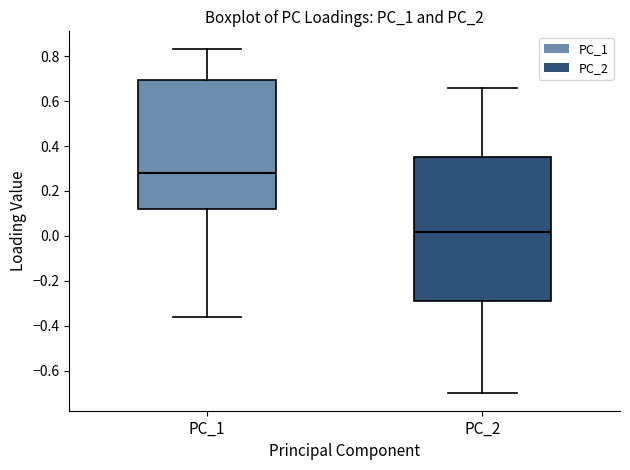

Where is the upper edge of the box for PC_1 on the y-axis? The values are not printed on the chart, so give them approximately, as read against the axis.

0.70